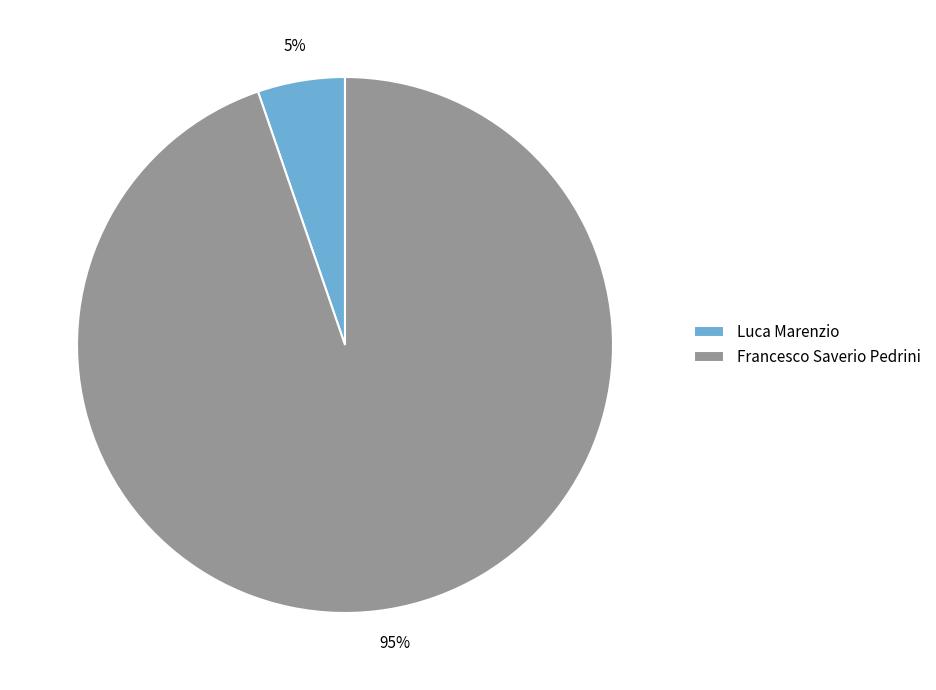

To the nearest percent, what percentage of the pie is Francesco Saverio Pedrini?

95%